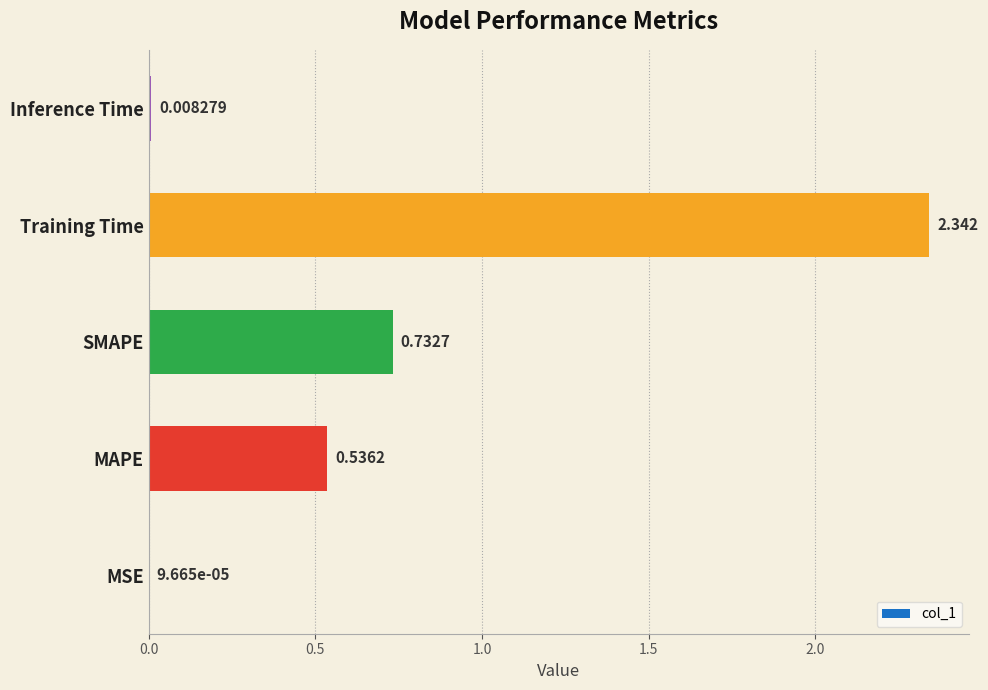

At which label is the value closest to 1?

SMAPE